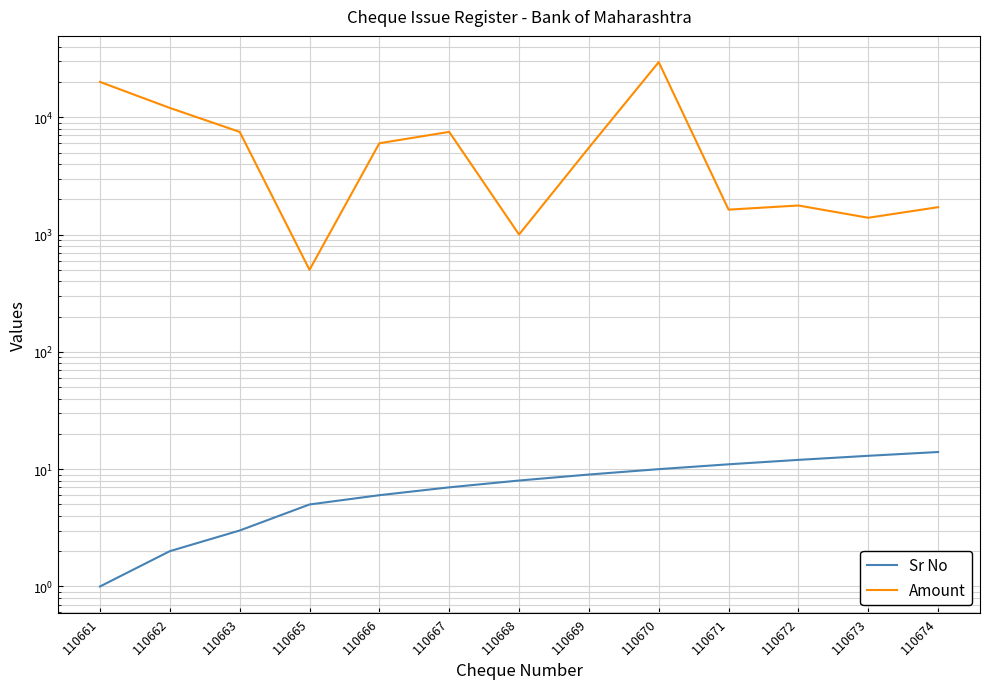

Reading right to left, what are all the values shown in this chart?

Sr No: 110674=14	110673=13	110672=12	110671=11	110670=10	110669=9	110668=8	110667=7	110666=6	110665=5	110663=3	110662=2	110661=1
Amount: 110674=1711	110673=1390	110672=1768	110671=1630	110670=29500	110669=5500	110668=1000	110667=7500	110666=6000	110665=500	110663=7500	110662=12000	110661=20000